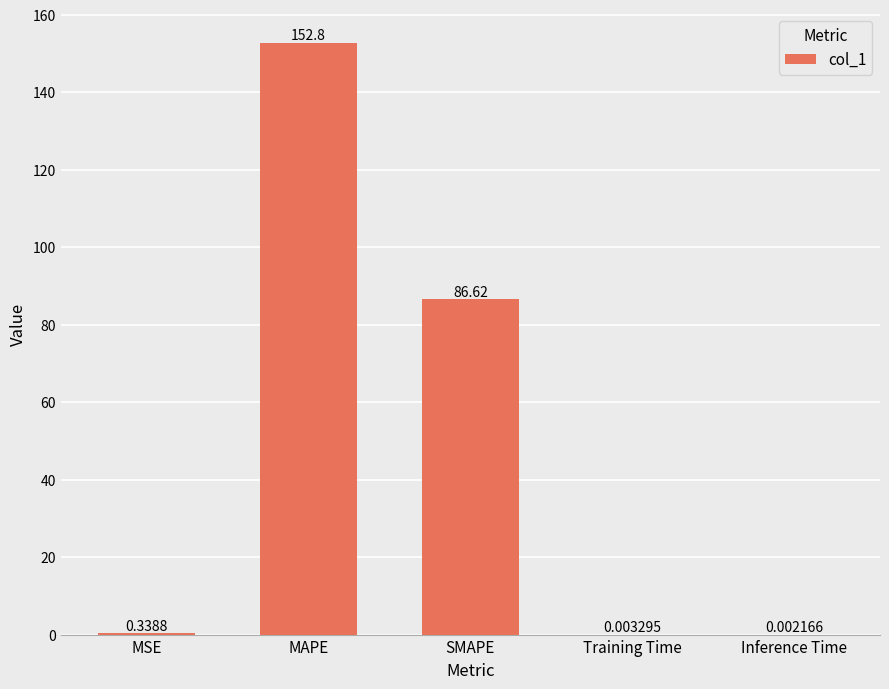

What is the ratio of the value at SMAPE to the value at MAPE?

0.6